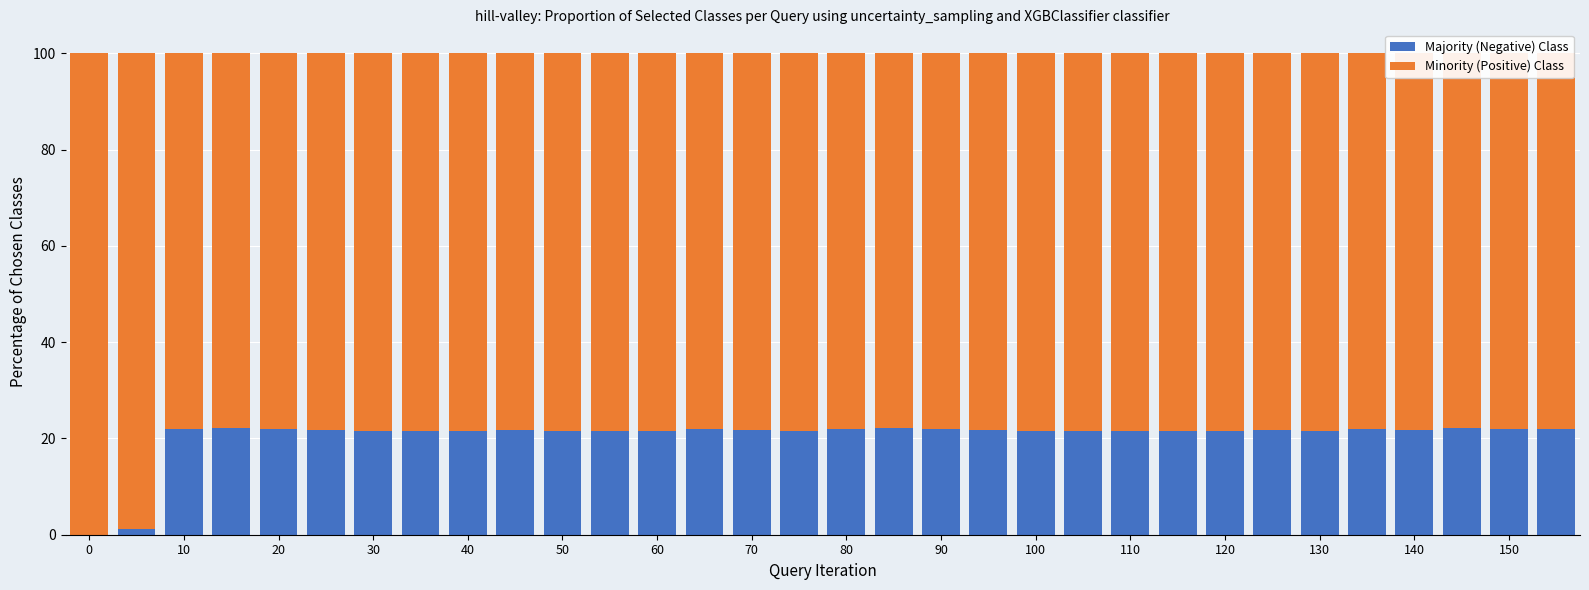

How many positive values does the Majority (Negative) Class series have?

31